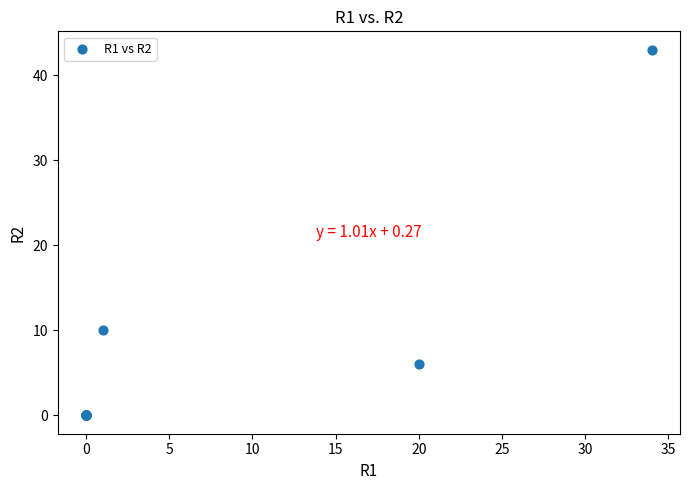

What Y value in the scatter plot is closest to 21?

10